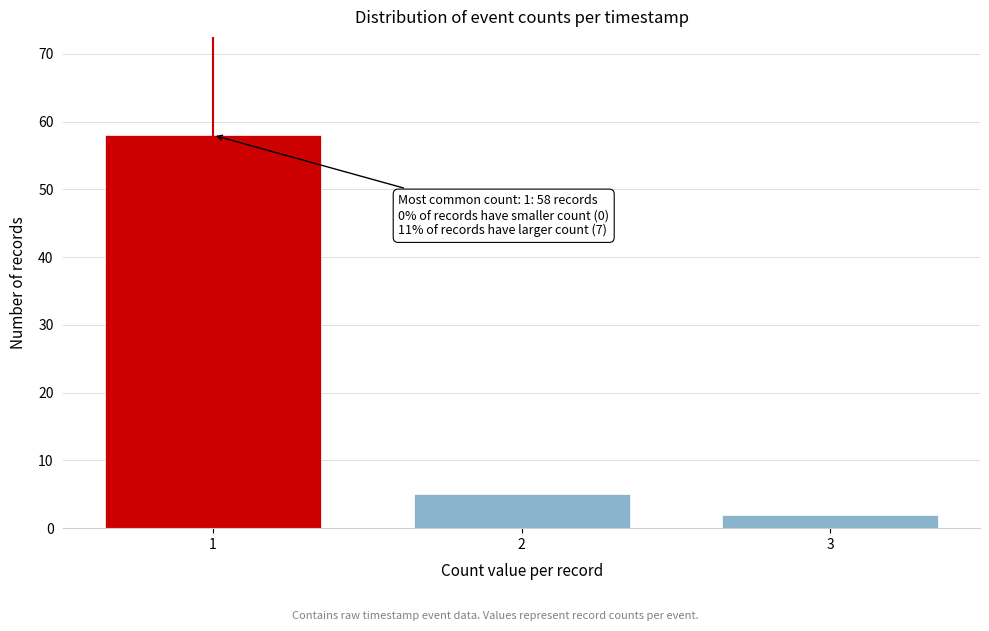

Reading left to right, list all the values displayed in this chart.

58	5	2